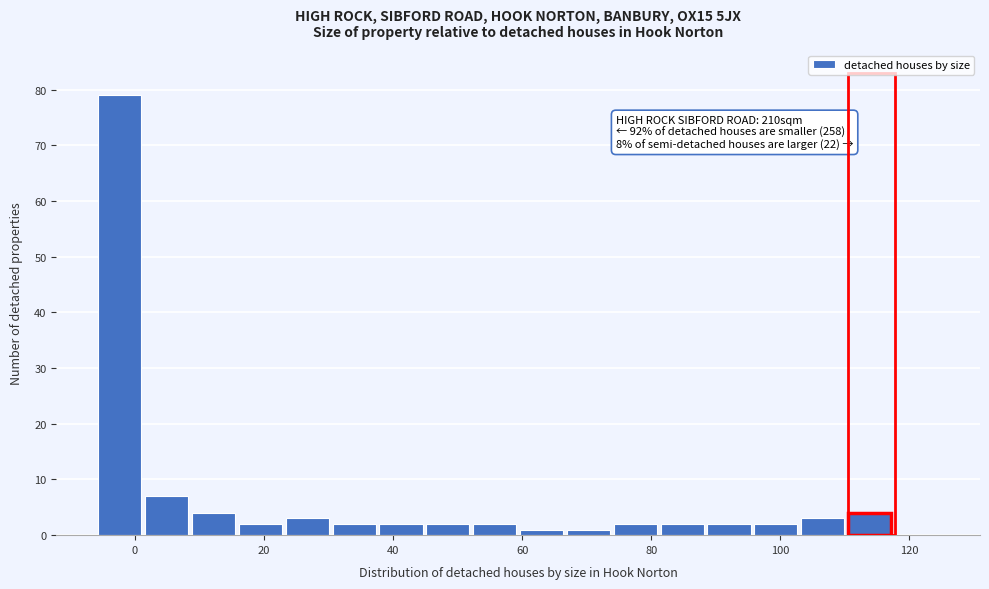

Read against the x-axis, roughly where is the centre of the tallest bar?

-2